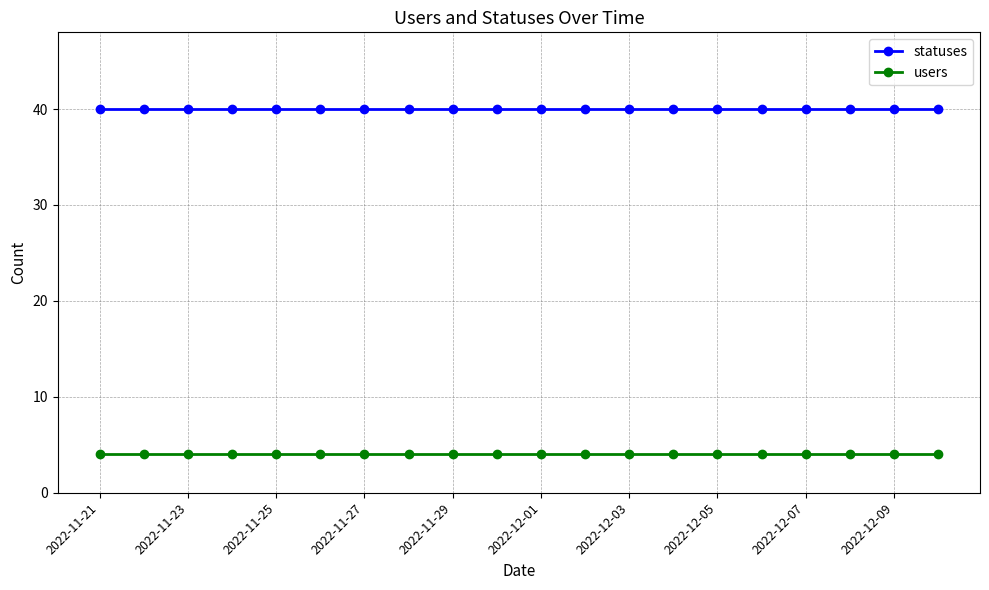

What is the value of the users point at the 16th from the left?

4